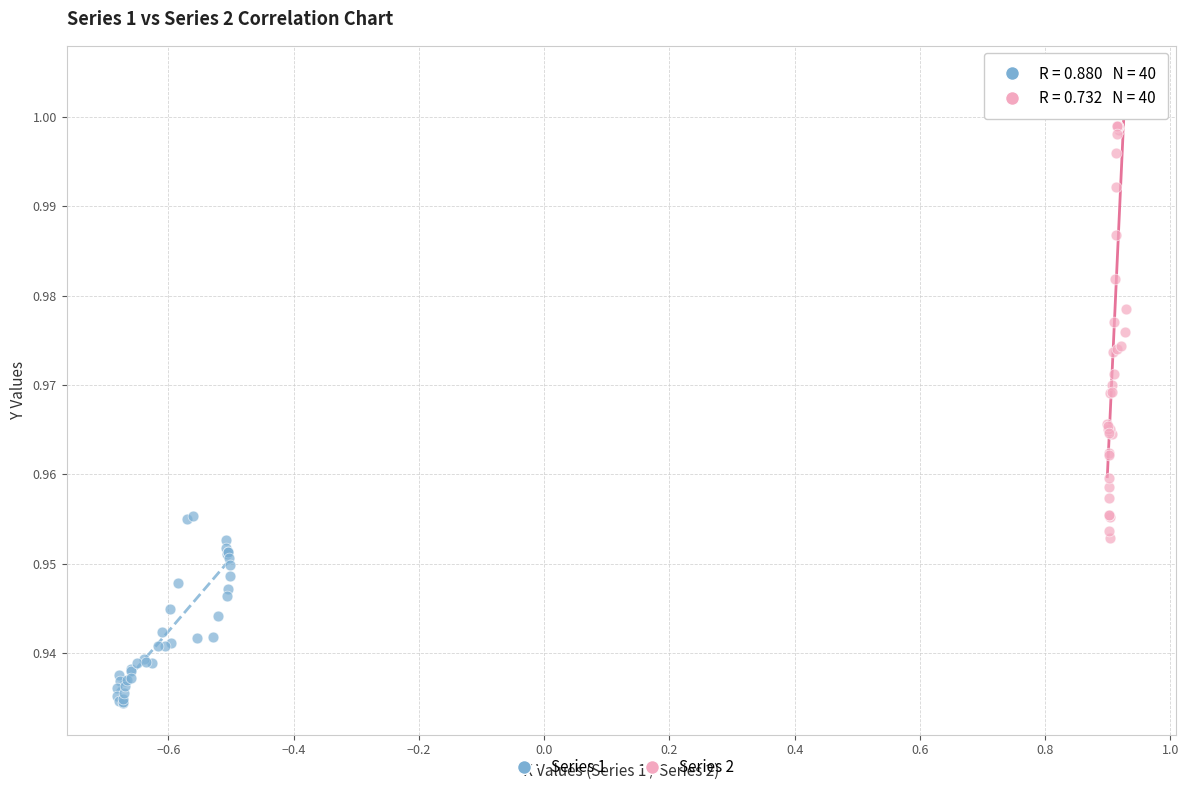

Which series has the widest spread of Y values?

Series 2